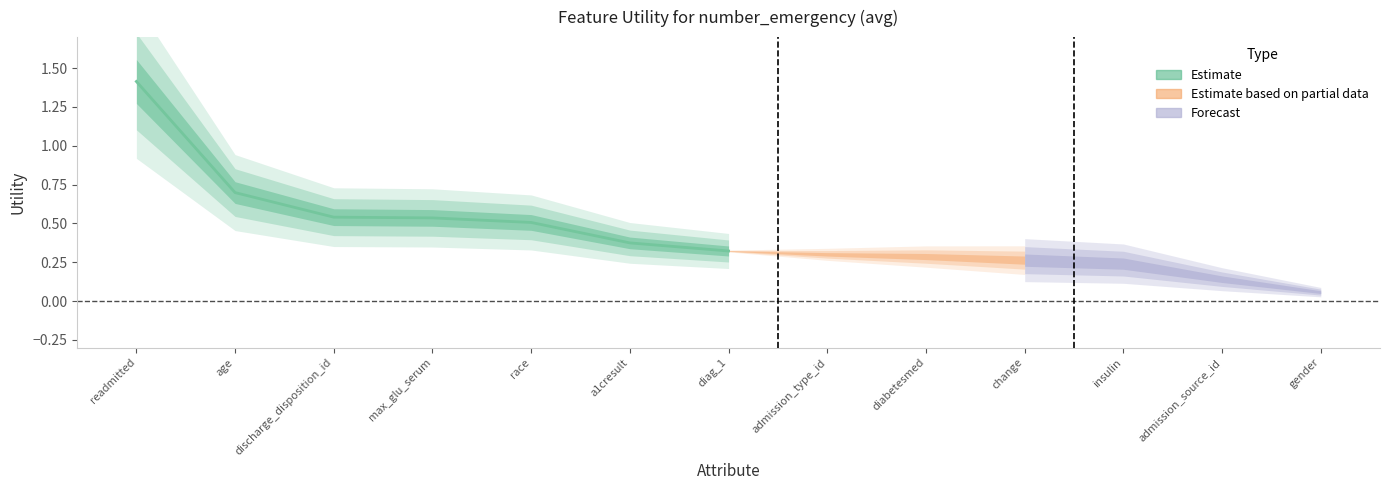

Which has a higher value, insulin or max_glu_serum?

max_glu_serum